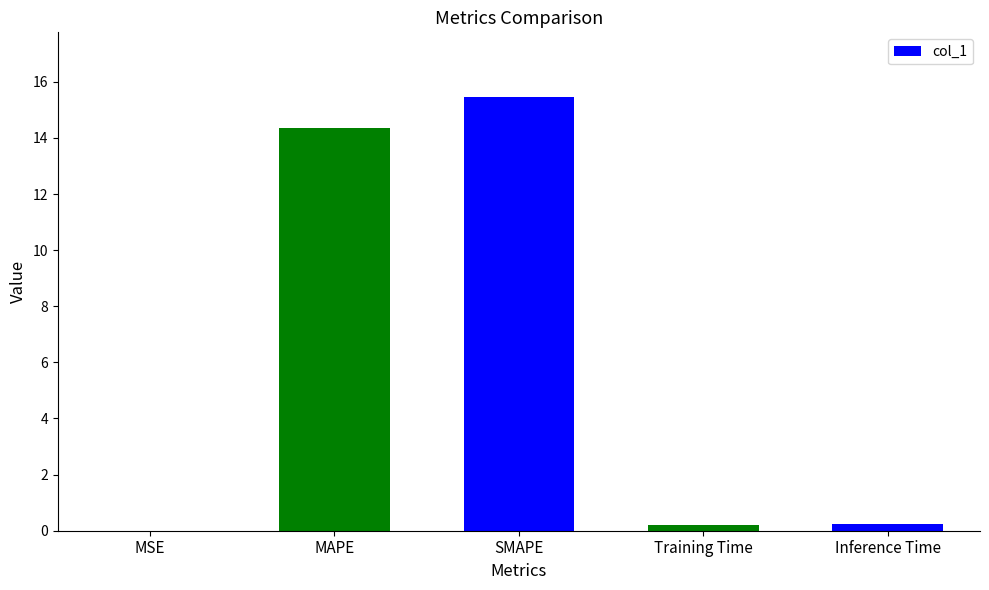

What is the sum of all values?

30.2